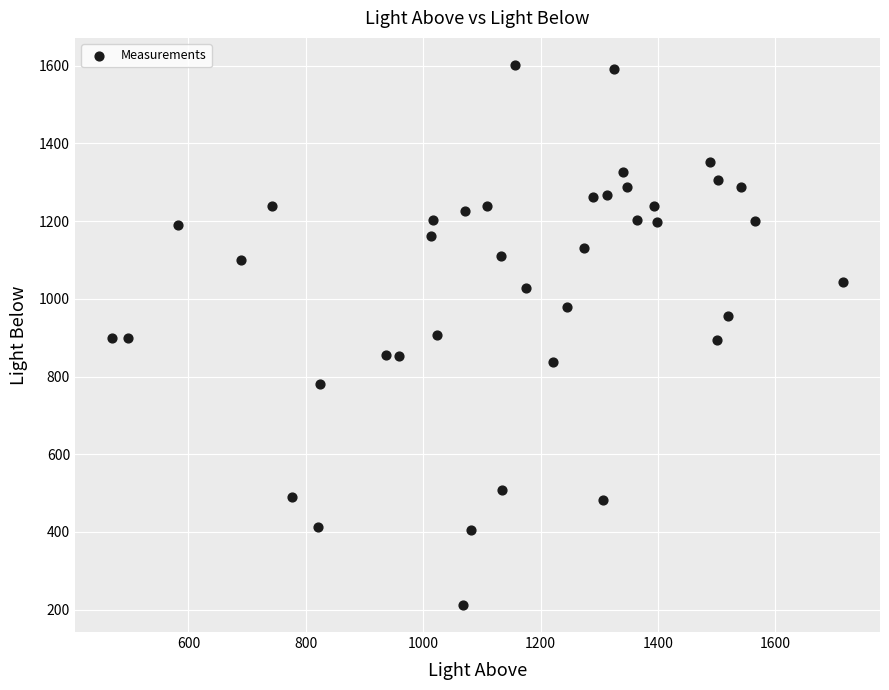

What is the range of Y values (max minus min)?

1390